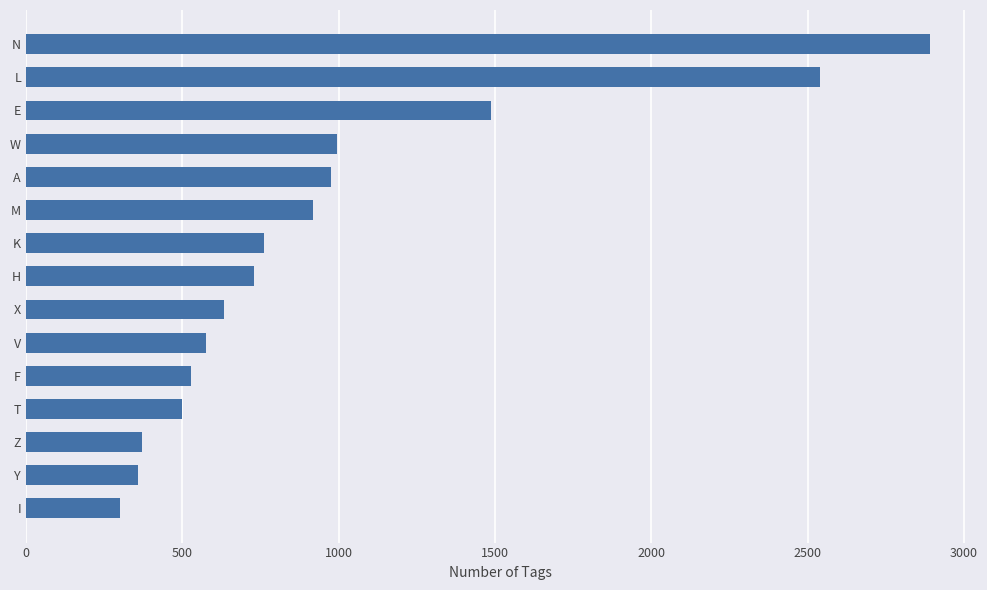

At which label is the value closest to 1597?

E